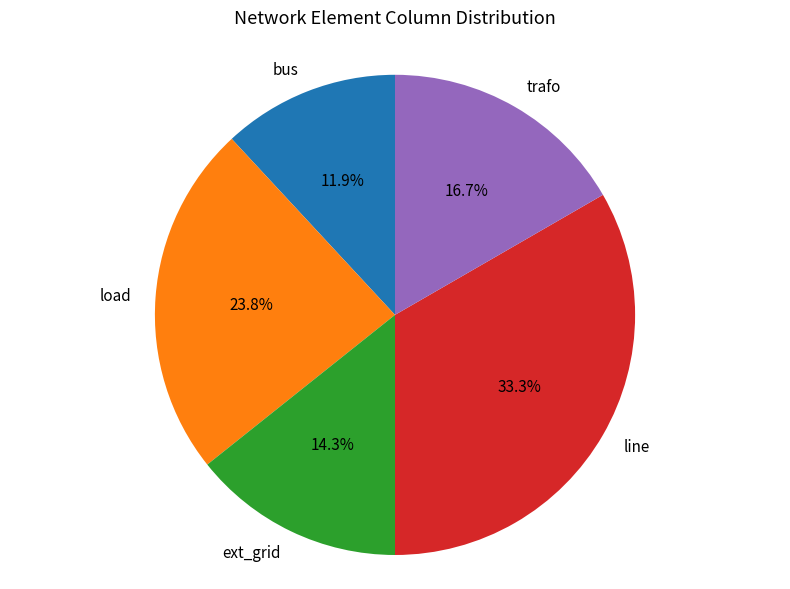

Is it true that trafo is 17% of the pie?

True